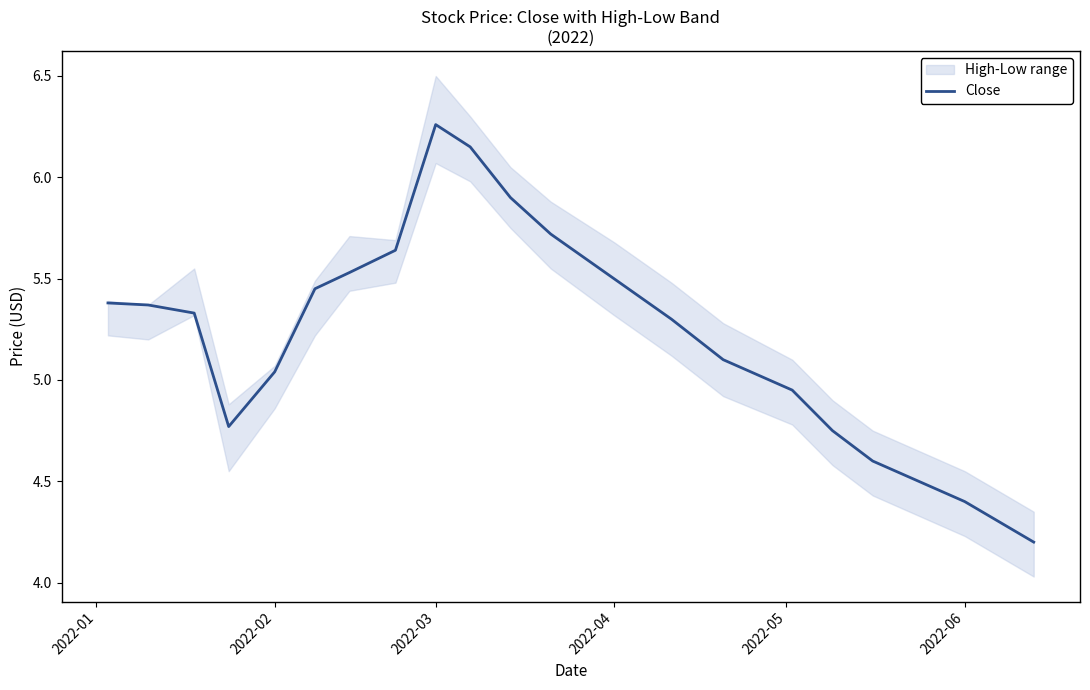

Count the number of values greater than 5.

14